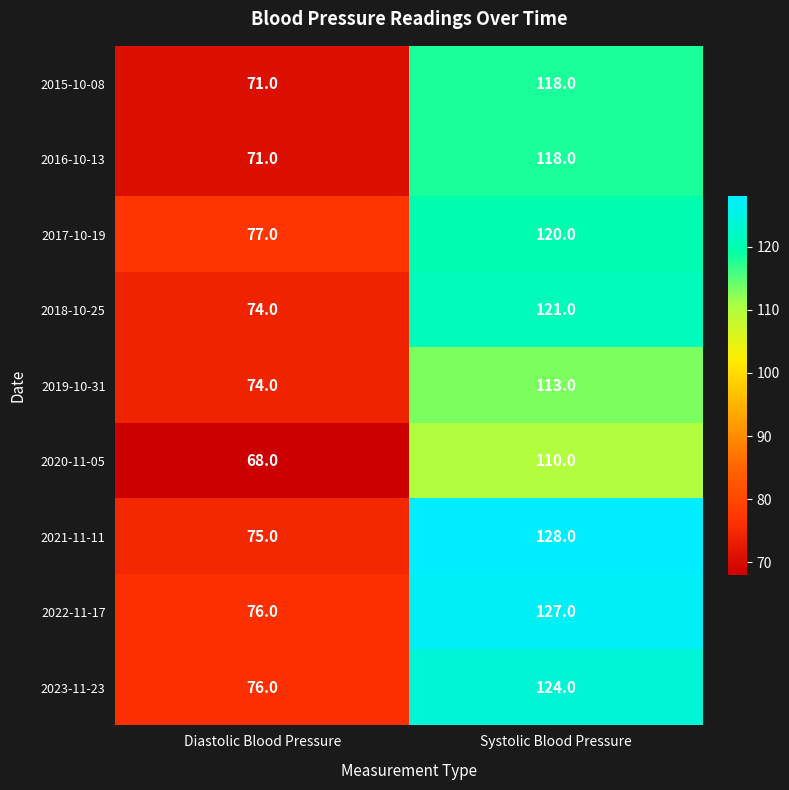

What is the difference between the 2017-10-19 values at Systolic Blood Pressure and Diastolic Blood Pressure?

43